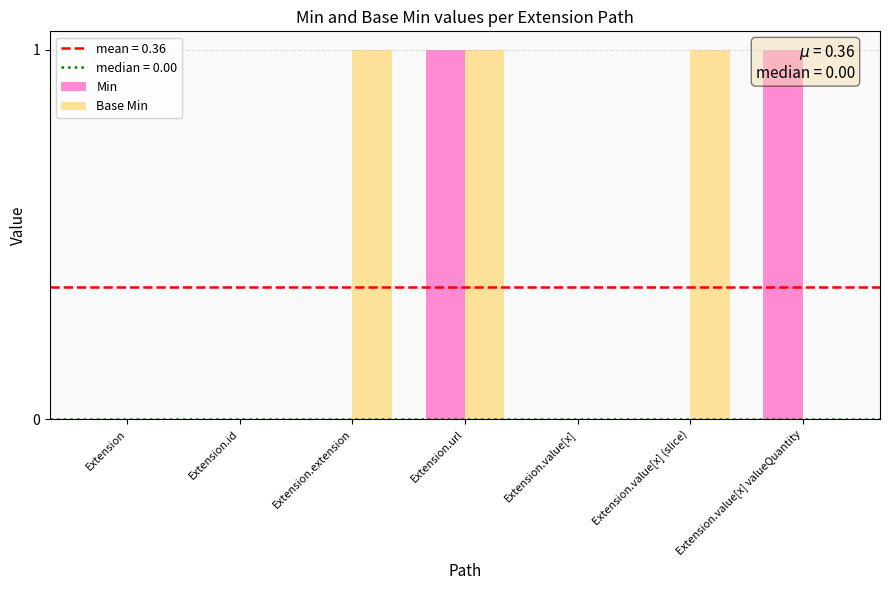

How many values in the Min series exceed 0?

2